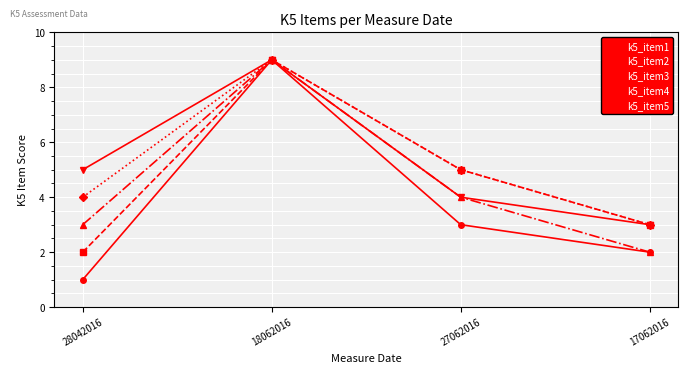

What is the value of the k5_item4 point at the 1st from the left?

4